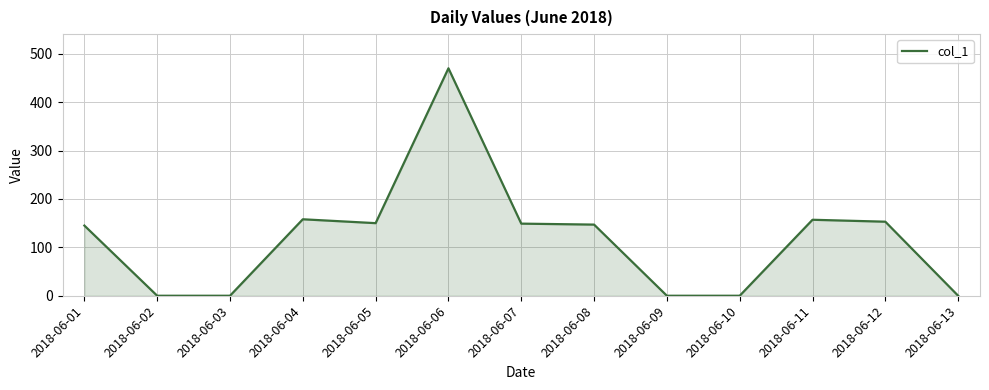

True or false: the data shows 0 at 2018-06-13.

True